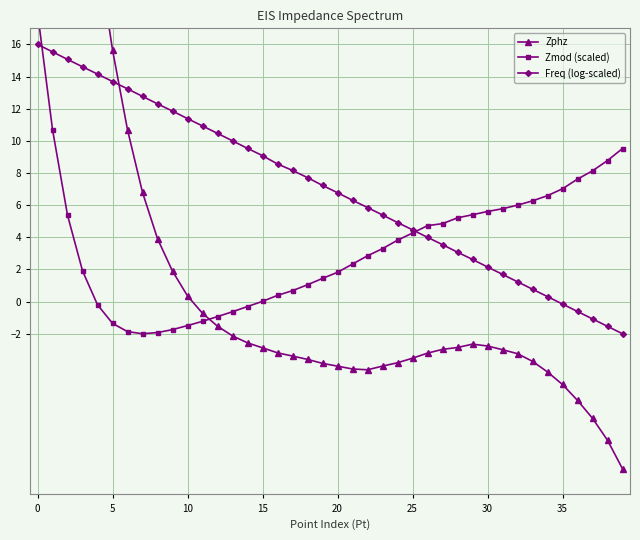

Is it true that Freq (log-scaled) equals 7.2 at 19?

True